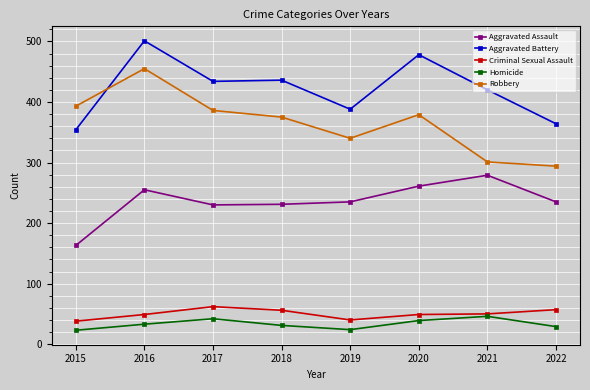

What are all the series names shown in the legend?

Aggravated Assault, Aggravated Battery, Criminal Sexual Assault, Homicide, Robbery